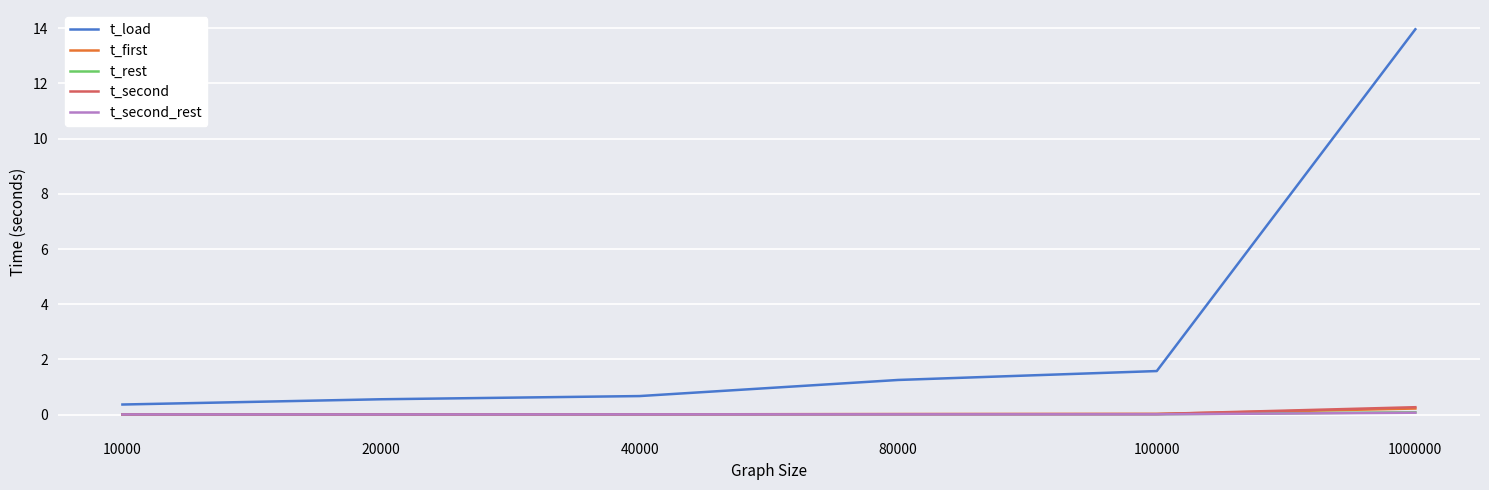

Count the number of data series in this chart.

5